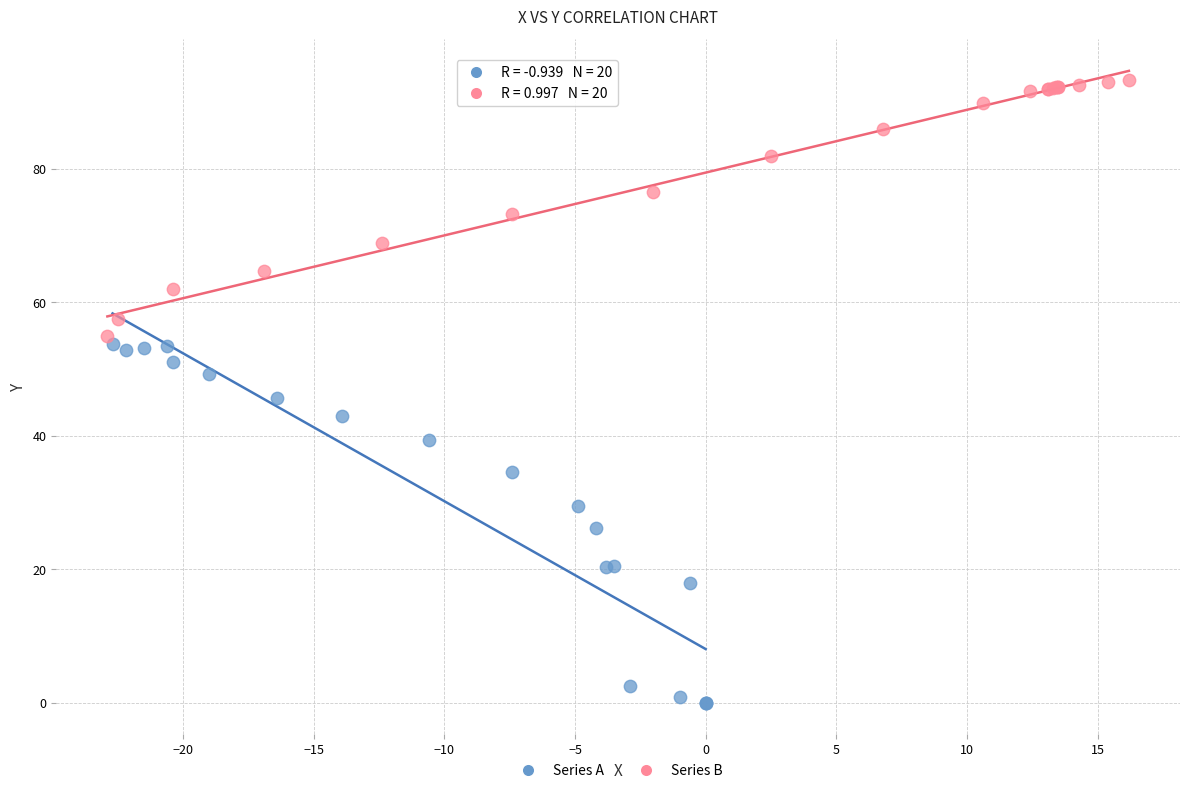

Which series reaches the maximum Y coordinate?

Series B